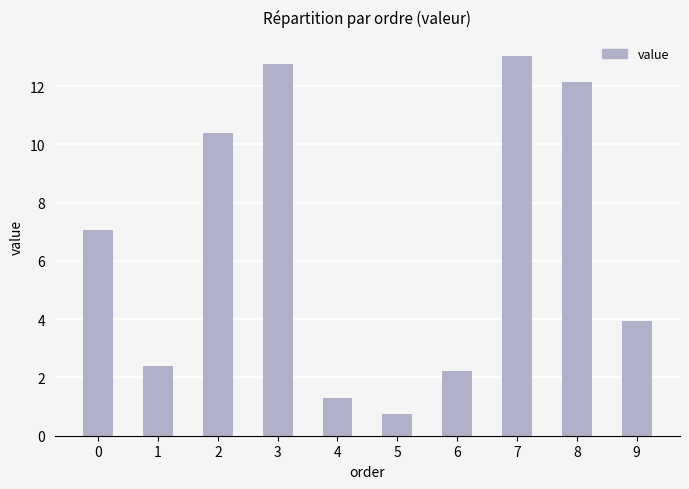

What is the change in value from 1 to 9?

+1.5